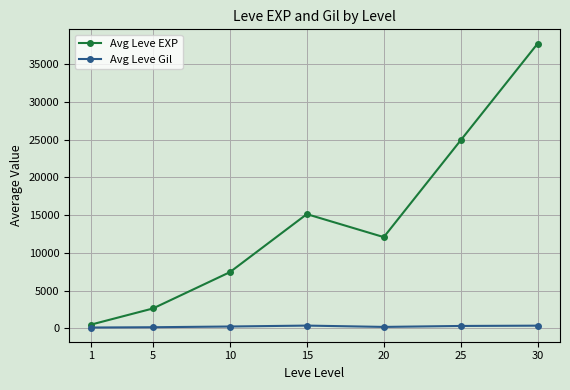

At 5, list the series in order from largest to smallest.

Avg Leve EXP, Avg Leve Gil